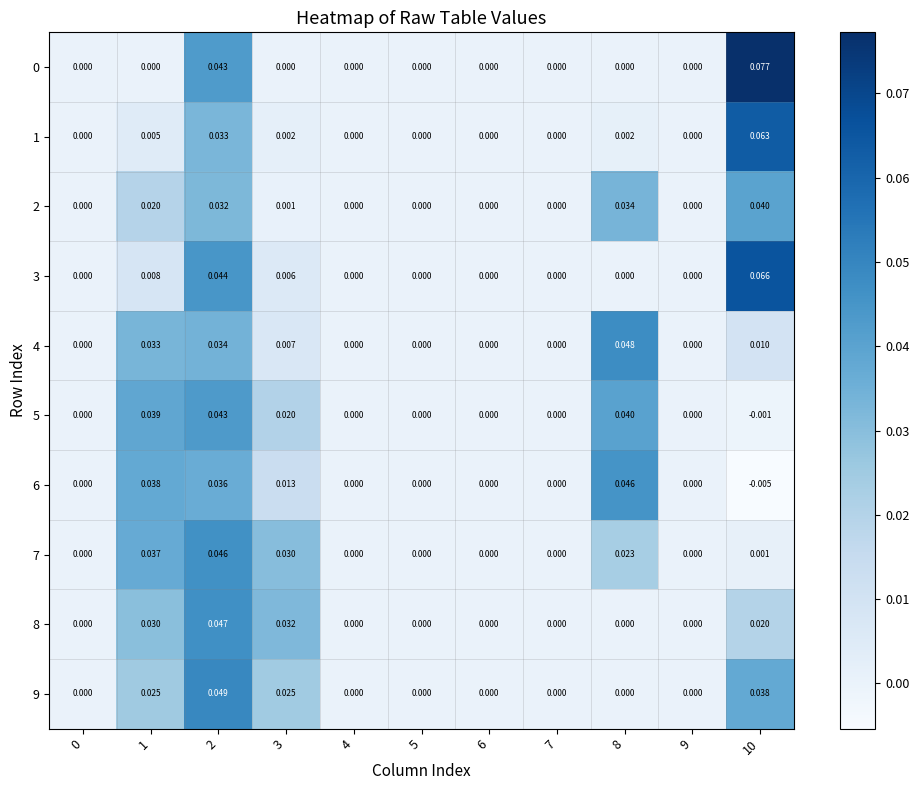

Count the number of categories in the chart.

11